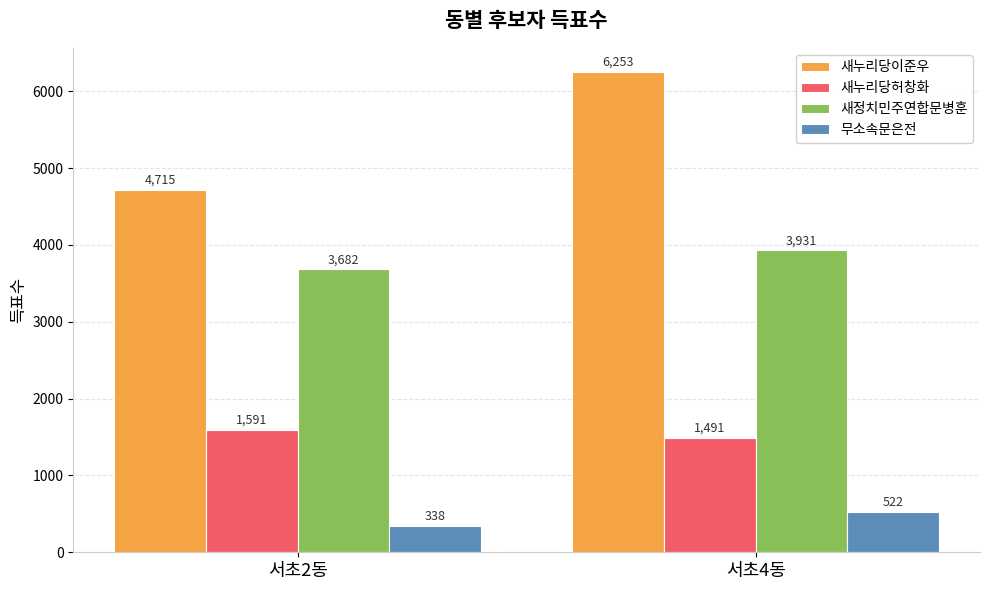

What is the value of the 새누리당이준우 bar at the 1st from the left?

4715